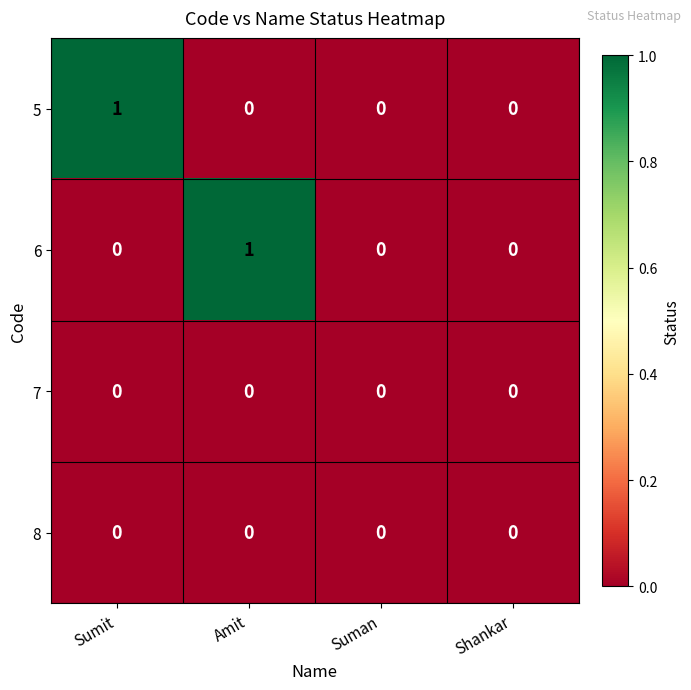

Count the 5 values in the range 0 to 1.

4